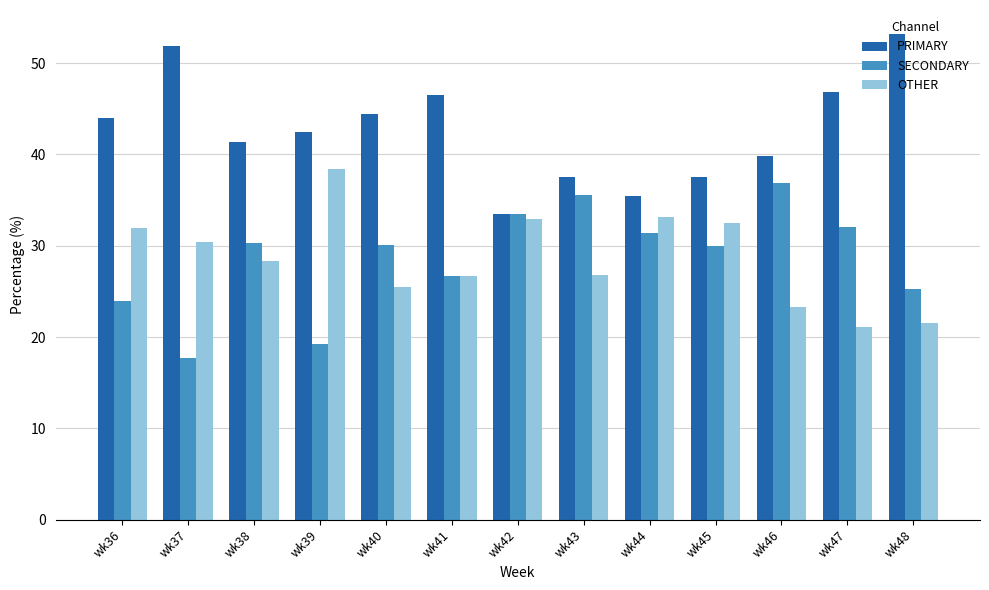

What is the difference between the maximum and minimum values in the SECONDARY series?

19.2